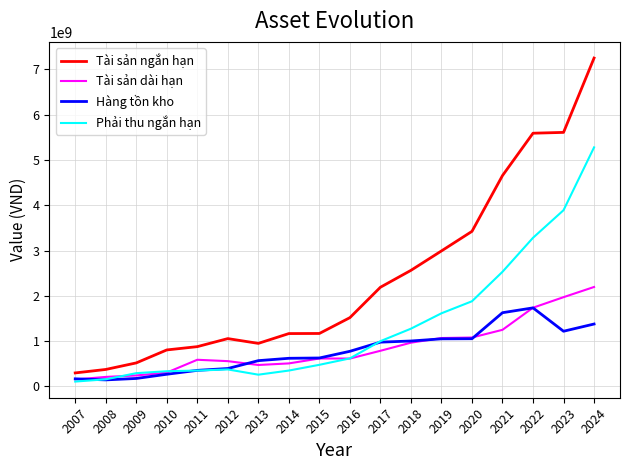

The value of Tài sản ngắn hạn at 2012 is 1610883121. True or false?

False